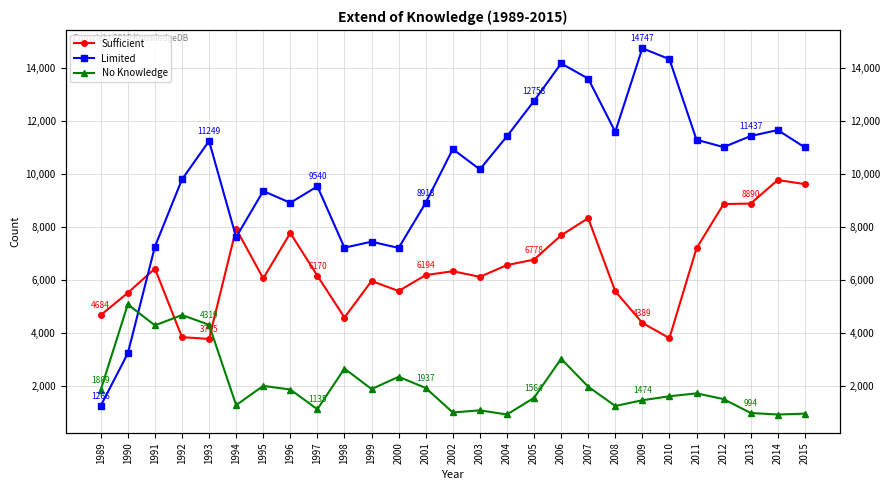

Which has a higher value, 2012 or 1993?

2012